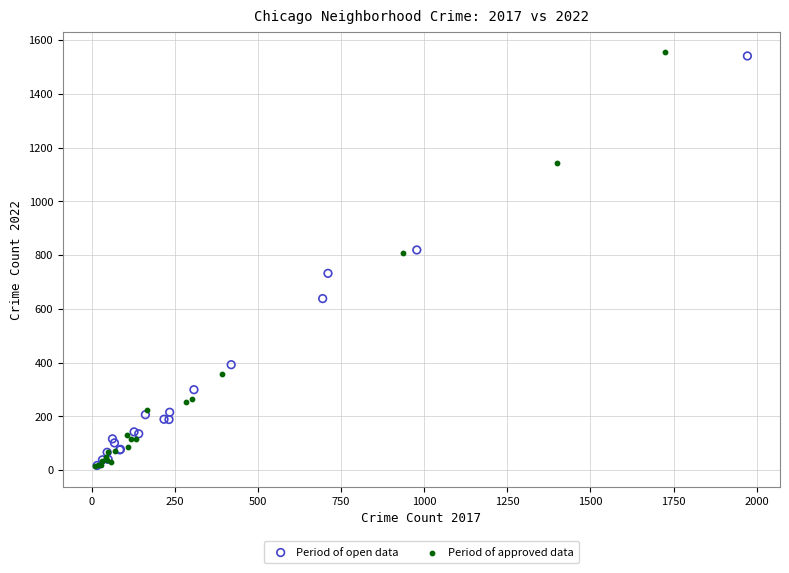

What are all the series names shown in the legend?

Period of open data, Period of approved data